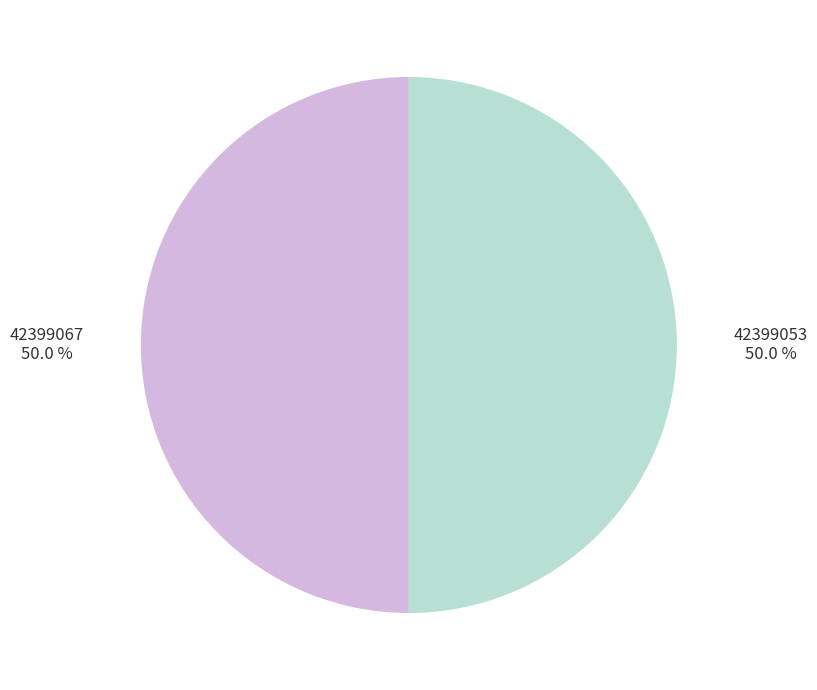

What is the ratio of the value at 42399067 to the value at 42399053?

1.0